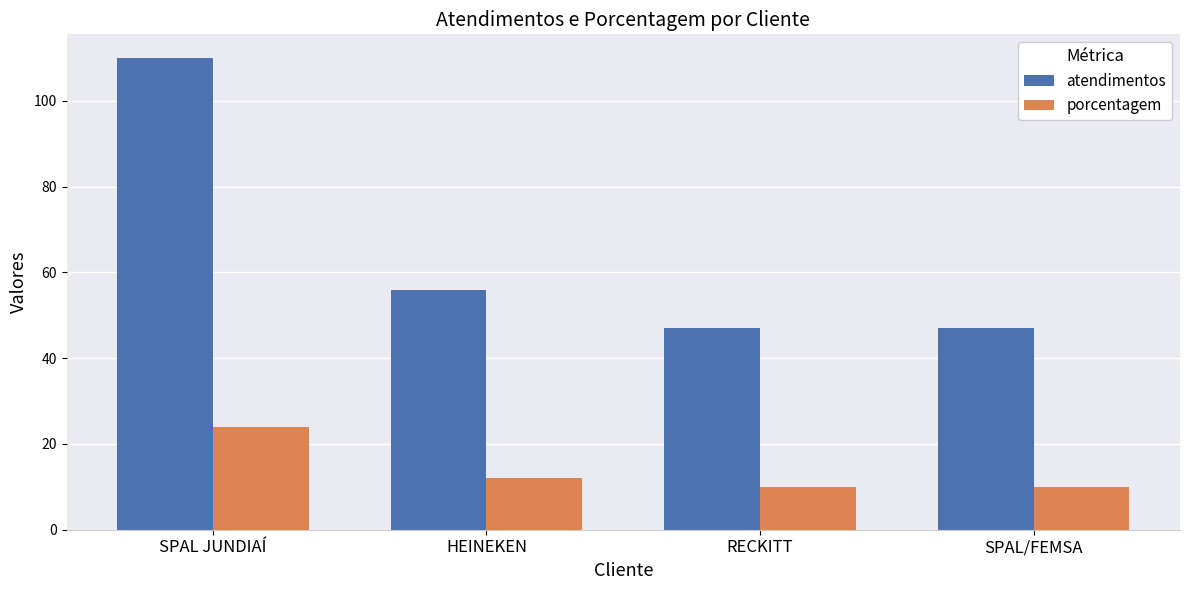

Reading right to left, list all the values displayed in this chart.

atendimentos: SPAL/FEMSA=47	RECKITT=47	HEINEKEN=56	SPAL JUNDIAÍ=110
porcentagem: SPAL/FEMSA=10	RECKITT=10	HEINEKEN=12	SPAL JUNDIAÍ=24